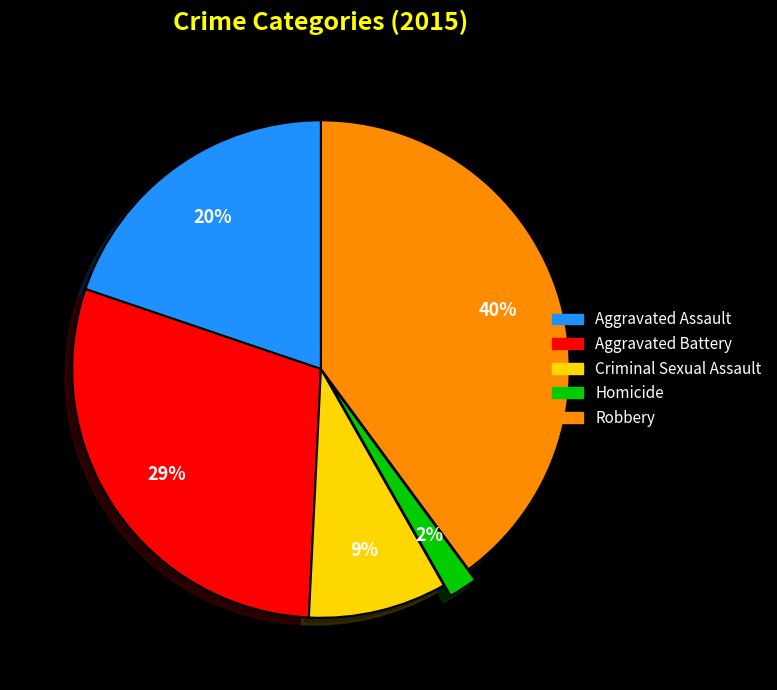

Does Criminal Sexual Assault represent more than half of the total?

No